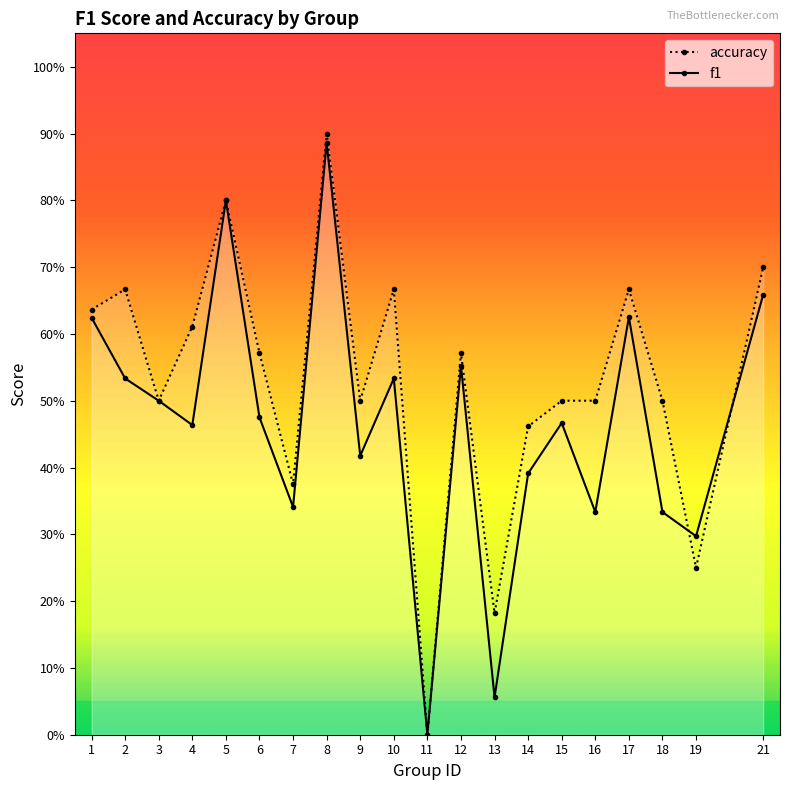

Rank the categories by accuracy value from highest to lowest.

8, 5, 21, 2, 10, 17, 1, 4, 6, 12, 3, 9, 15, 16, 18, 14, 7, 19, 13, 11